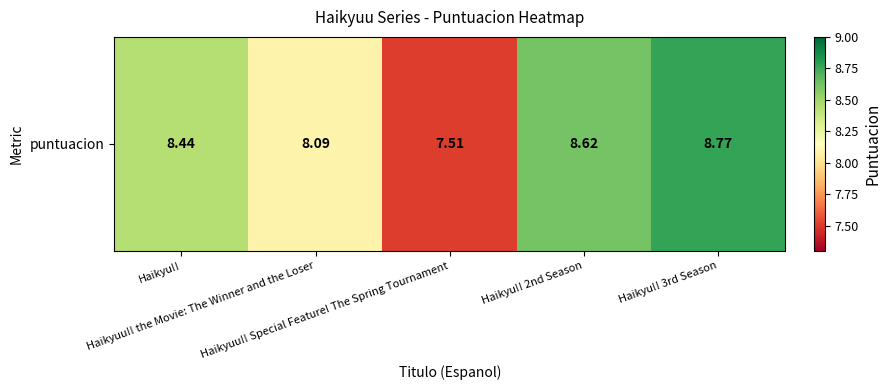

What is the change in value from Haikyu!! to Haikyu!! 2nd Season?

+0.2